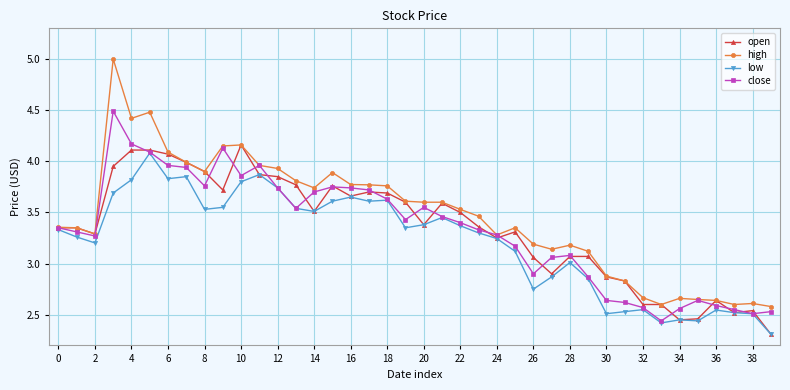

How many lines are shown in the chart?

4